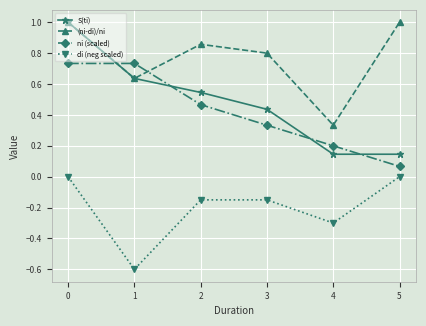

At 3, list the series in order from largest to smallest.

(ni-di)/ni, S(ti), ni (scaled), di (neg scaled)